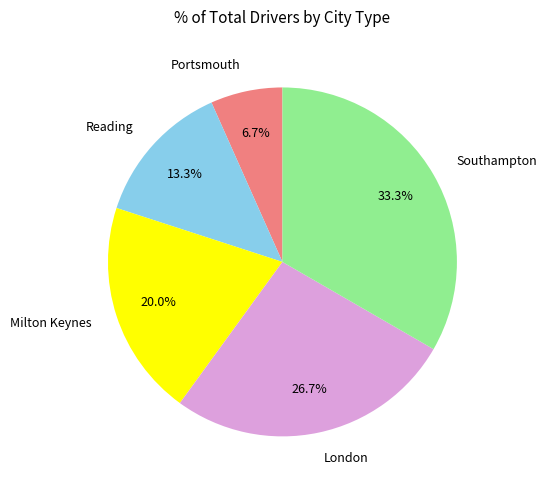

To the nearest percent, what is the difference between the largest and smallest slice percentages?

27%